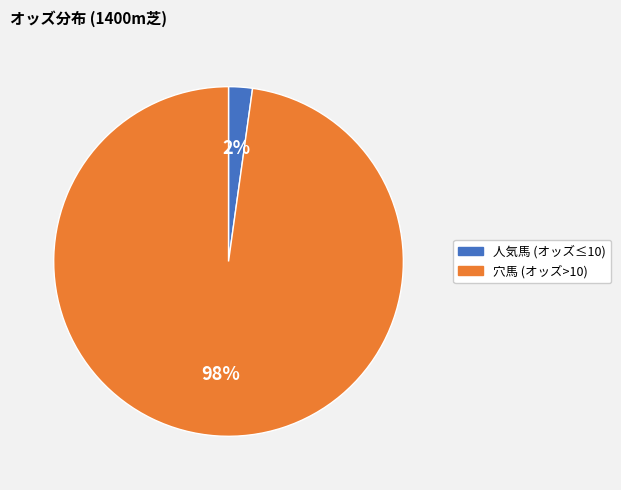

Does any single category account for the majority?

Yes